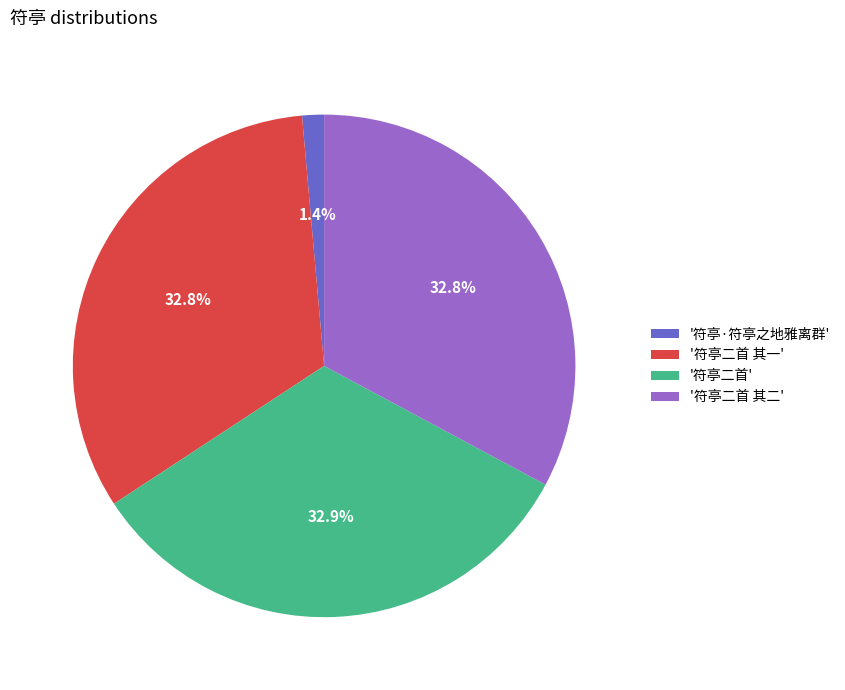

Which slice is the smallest?

'符亭·符亭之地雅离群'